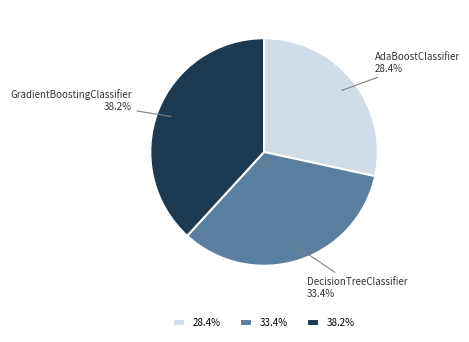

Which has a higher value, AdaBoostClassifier or GradientBoostingClassifier?

GradientBoostingClassifier